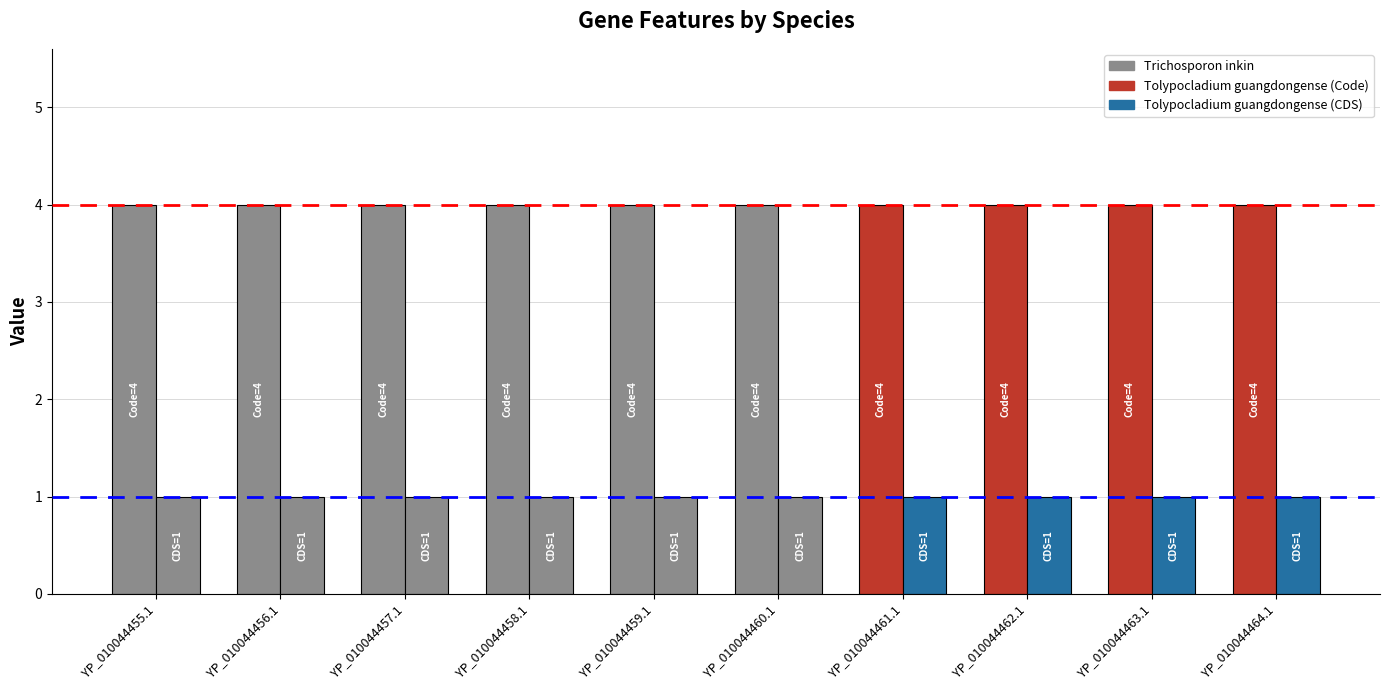

How many series are shown in this chart?

2